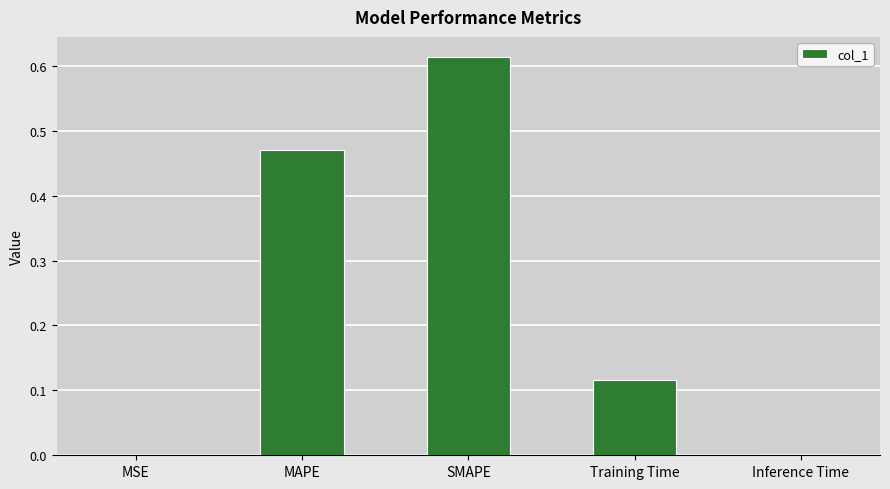

True or false: the data shows 0.0 at Inference Time.

True